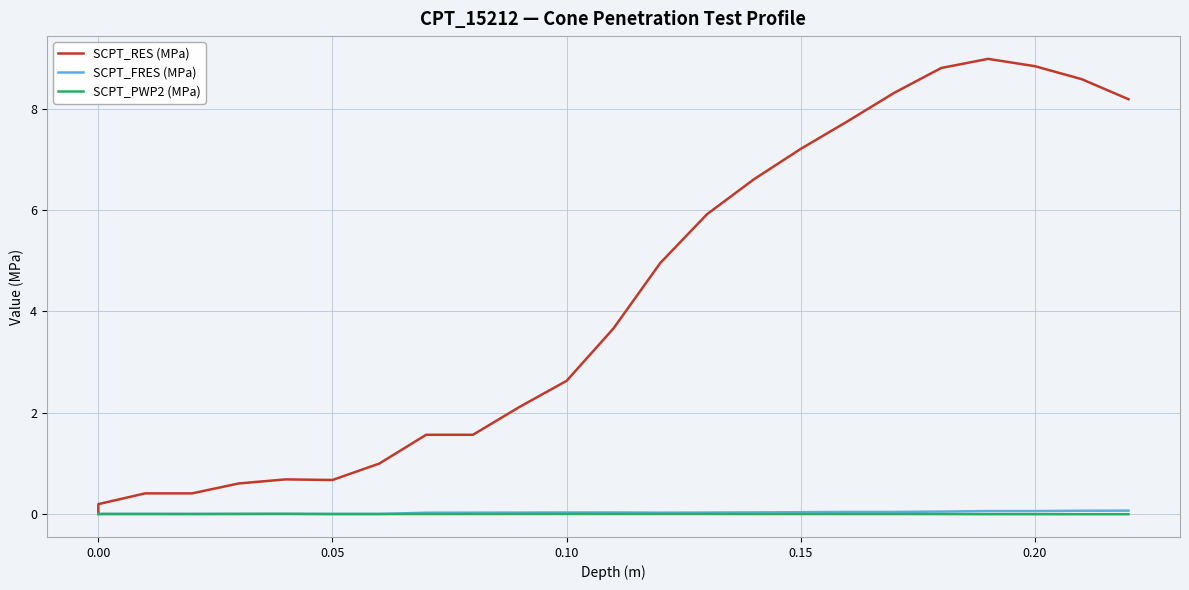

True or false: SCPT_FRES (MPa) has more than 2 points higher than both neighbors.

False